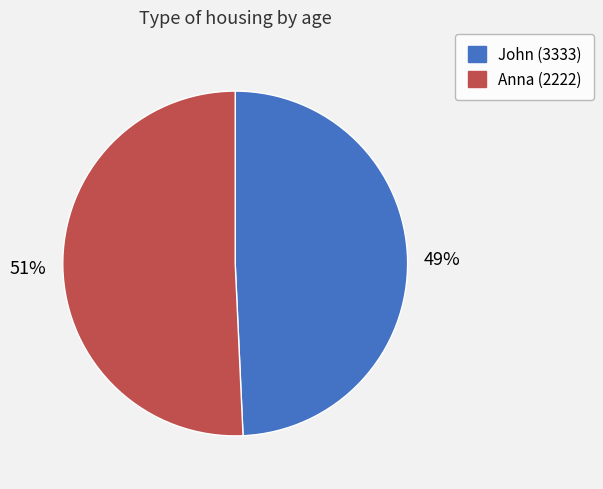

How many slices are in this pie chart?

2